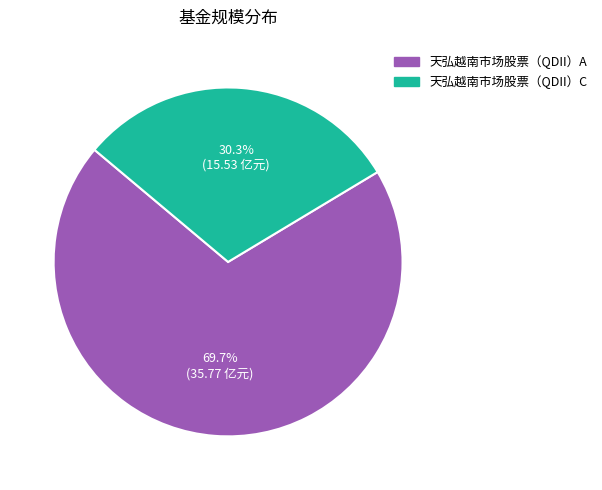

How many slices are in this pie chart?

2